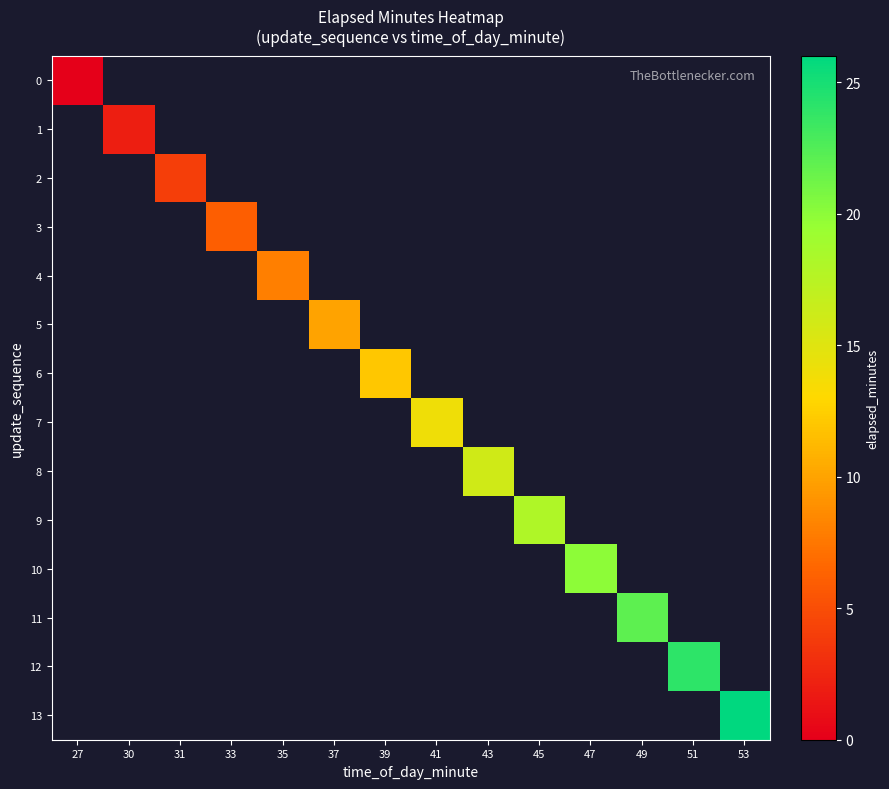

What is the maximum value shown in the chart?

26.0